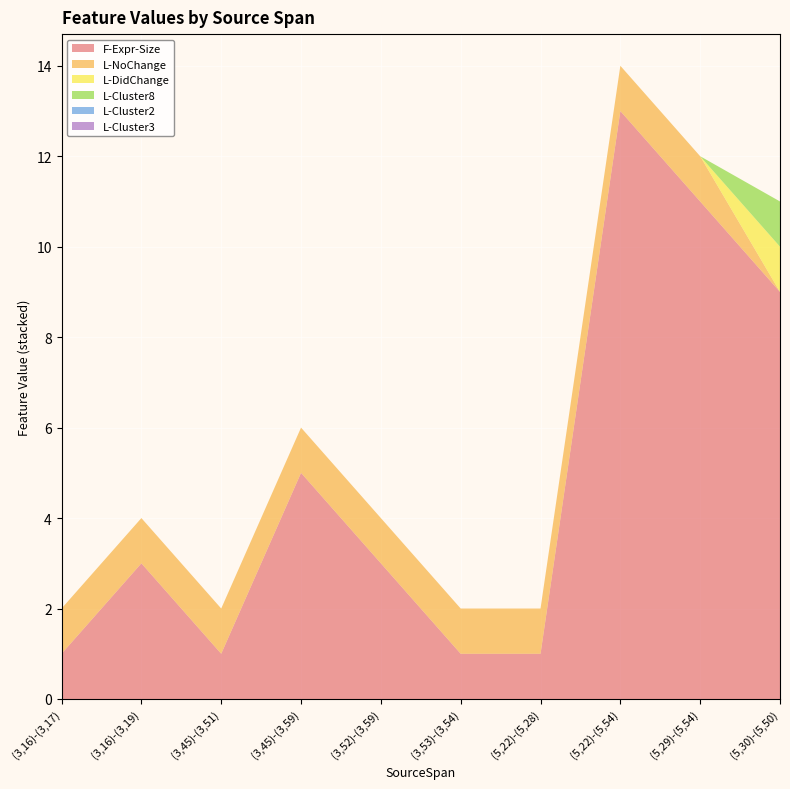

Reading right to left, list all the values displayed in this chart.

F-Expr-Size: 9	11	13	1	1	3	5	1	3	1
L-NoChange: 0	1	1	1	1	1	1	1	1	1
L-DidChange: 1	0	0	0	0	0	0	0	0	0
L-Cluster8: 1	0	0	0	0	0	0	0	0	0
L-Cluster2: 0	0	0	0	0	0	0	0	0	0
L-Cluster3: 0	0	0	0	0	0	0	0	0	0